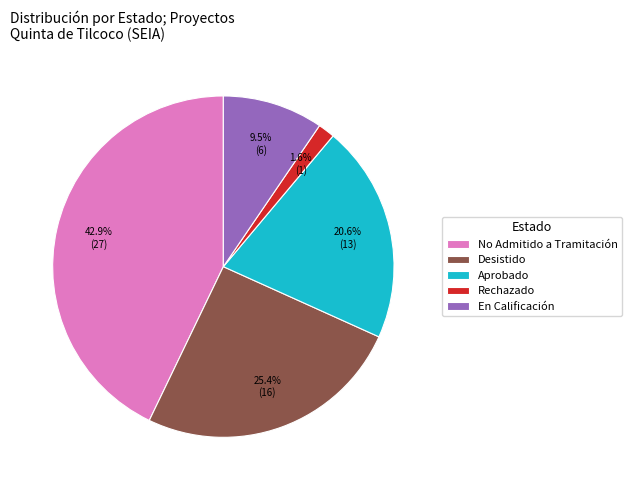

To the nearest percent, what is the difference between the largest and smallest slice percentages?

41%